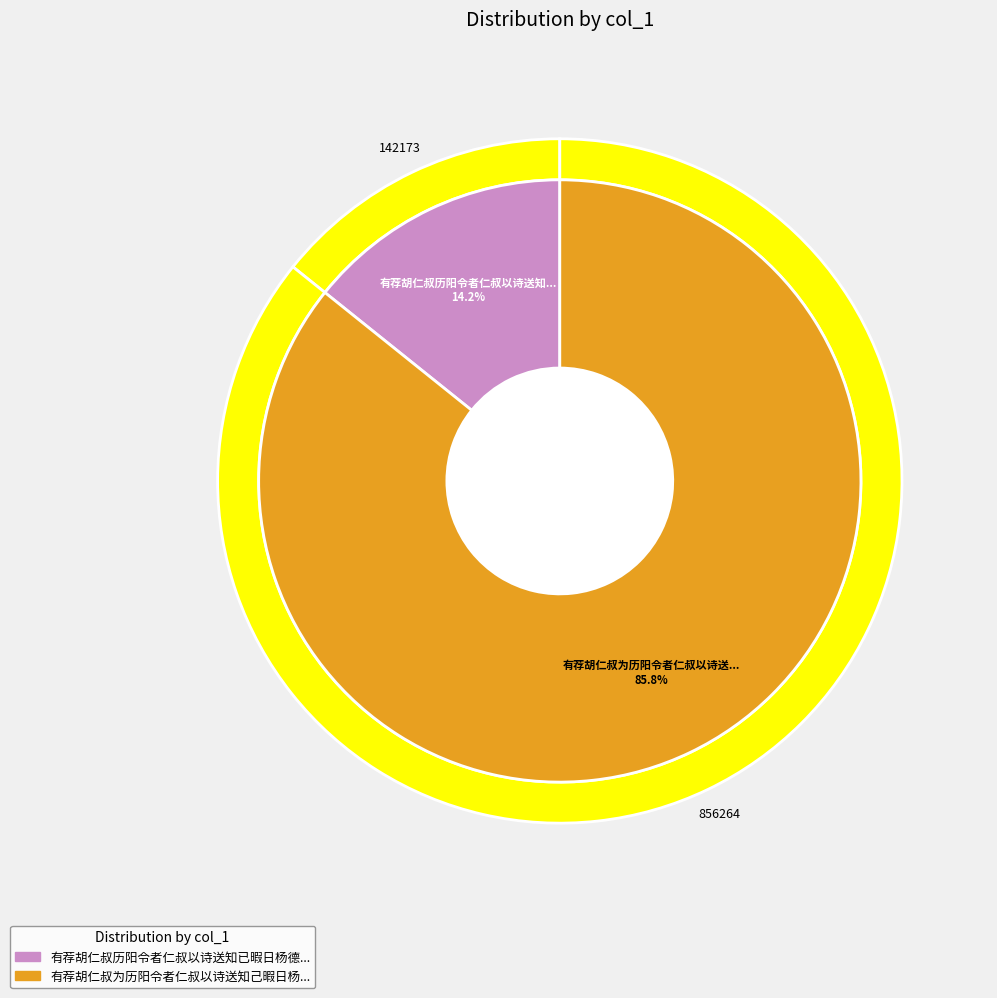

To the nearest percent, what is the difference between the largest and smallest slice percentages?

72%